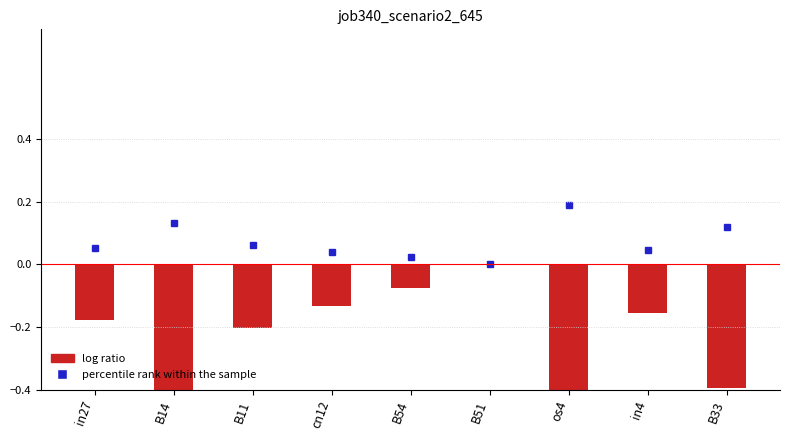

Between in27 and cn12, which is larger?

cn12